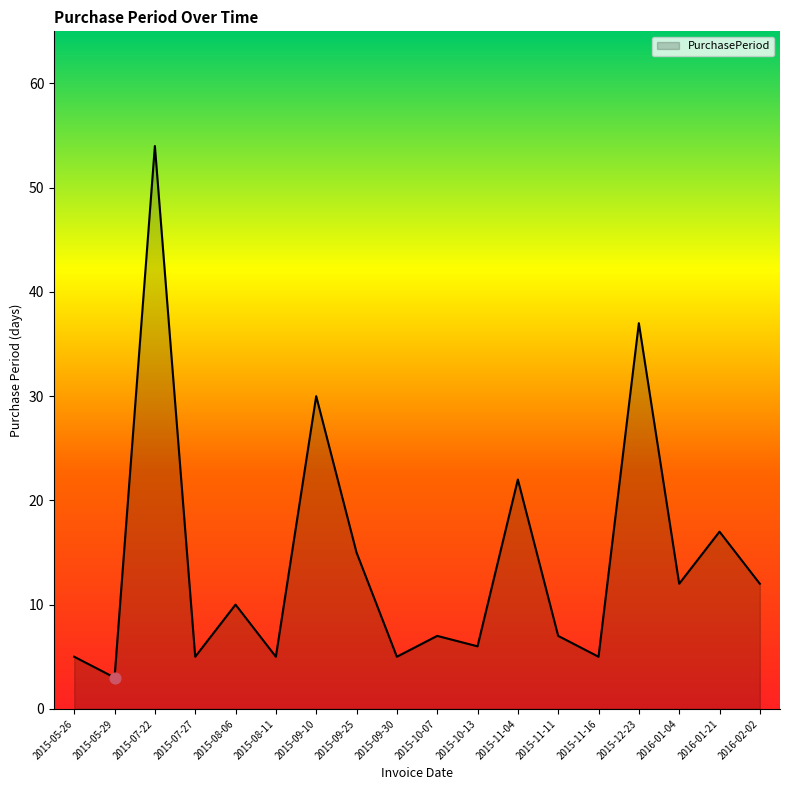

What is the ratio of the value at 2015-08-06 to the value at 2016-01-21?

0.6